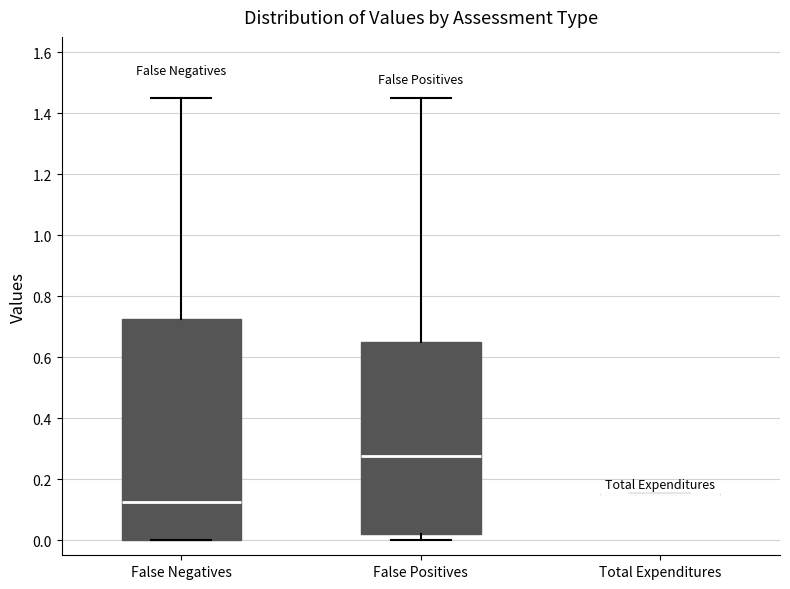

Where does the median line of the box for False Negatives sit on the y-axis? The values are not printed on the chart, so give them approximately, as read against the axis.

0.12